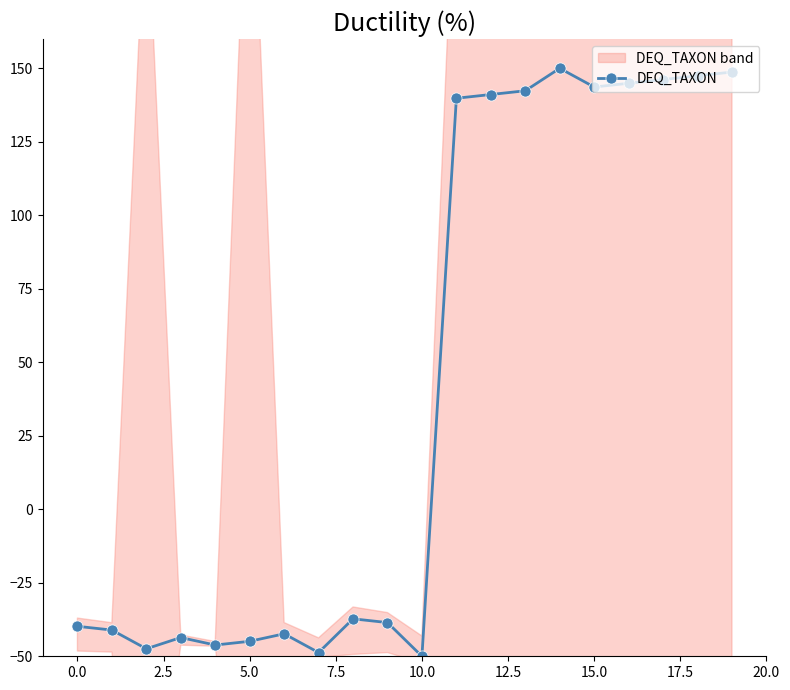

Reading right to left, extract all data points from this chart.

148.7	147.5	146.2	144.9	143.6	150.0	142.4	141.1	139.8	-50.0	-38.5	-37.3	-48.7	-42.4	-44.9	-46.2	-43.6	-47.5	-41.1	-39.8